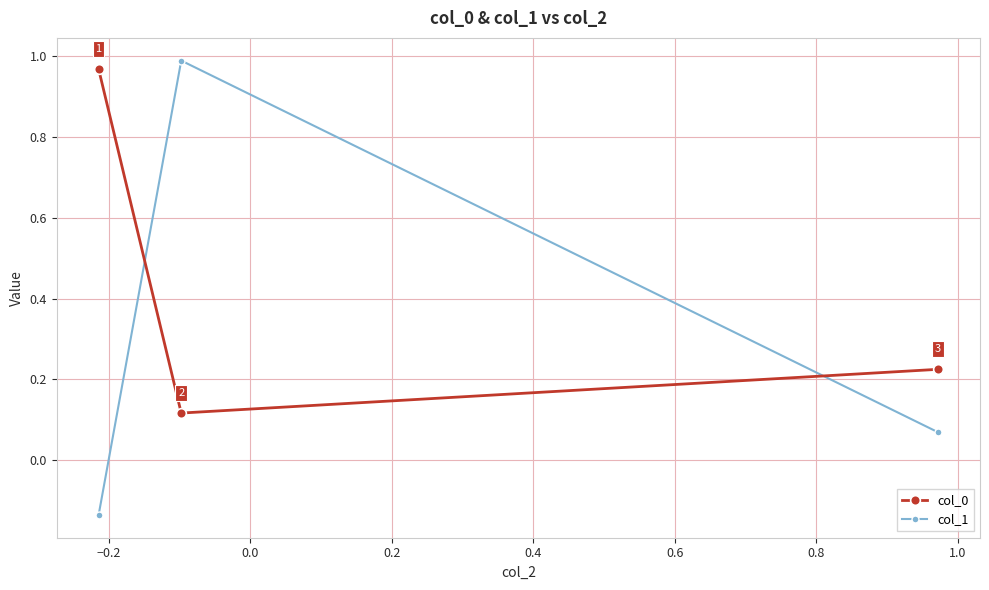

List the series in order of their peak value, highest first.

col_1, col_0